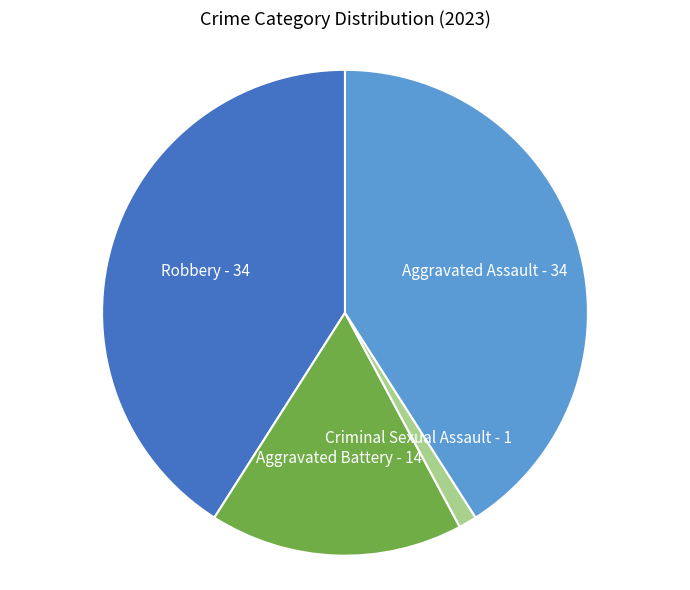

Which has a higher value, Robbery or Criminal Sexual Assault?

Robbery